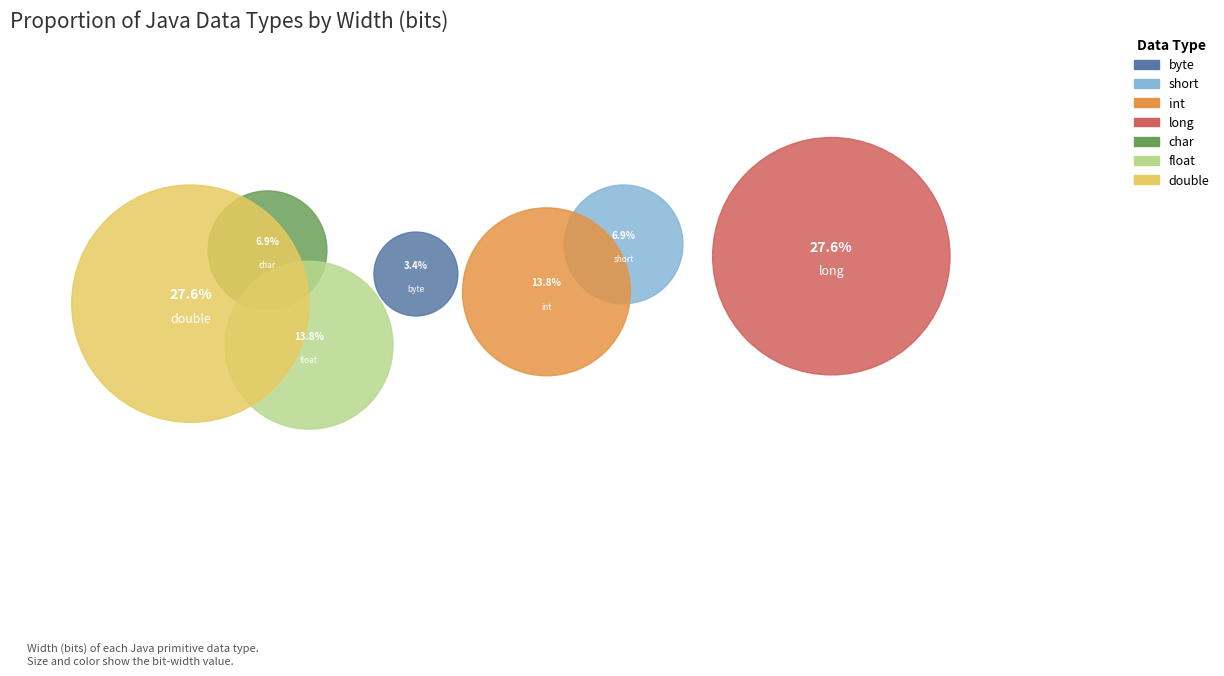

What is the total percentage of double and short?

34.5%